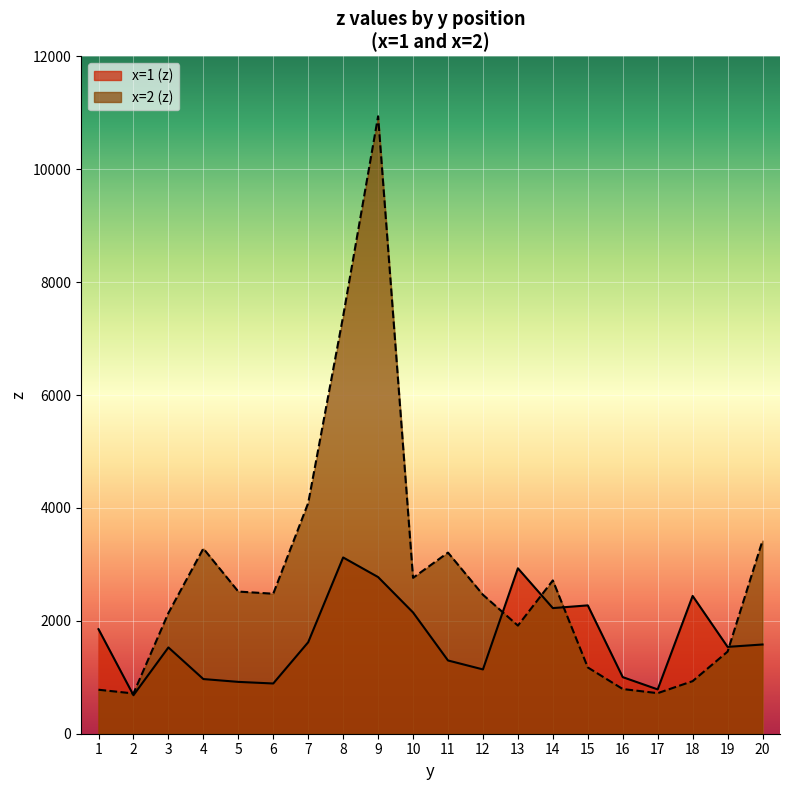

Which label corresponds to the smallest value in the chart?

2